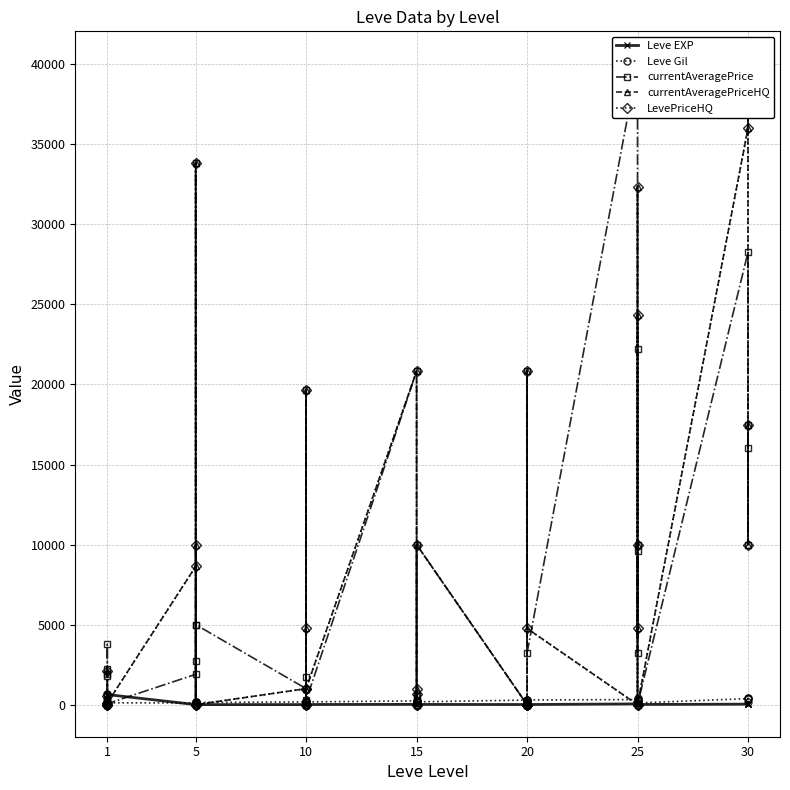

Is this an area chart (filled region under the line)?

No